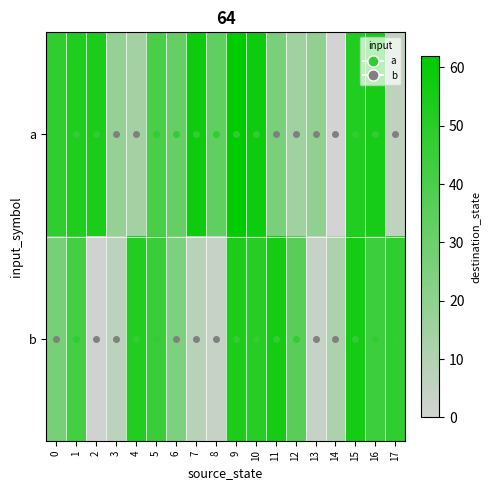

What is the greatest value displayed?

62